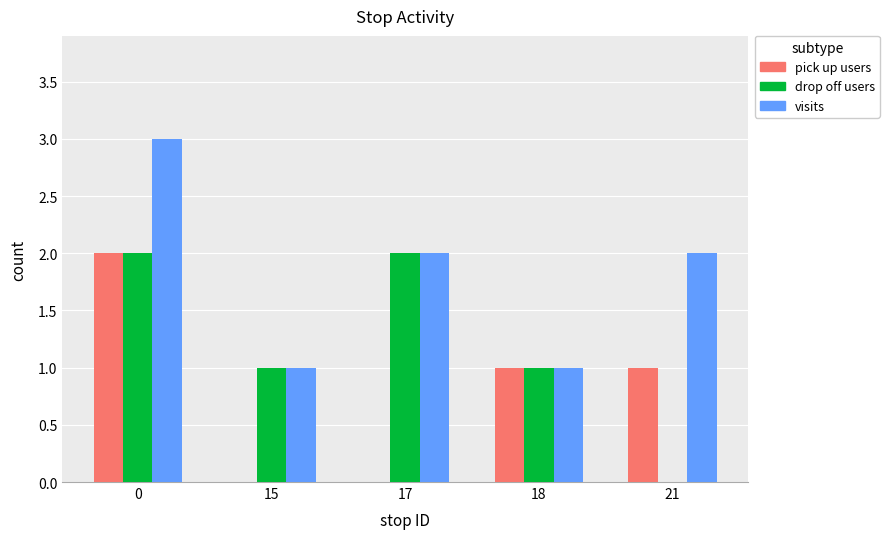

How many distinct data groups are displayed?

3